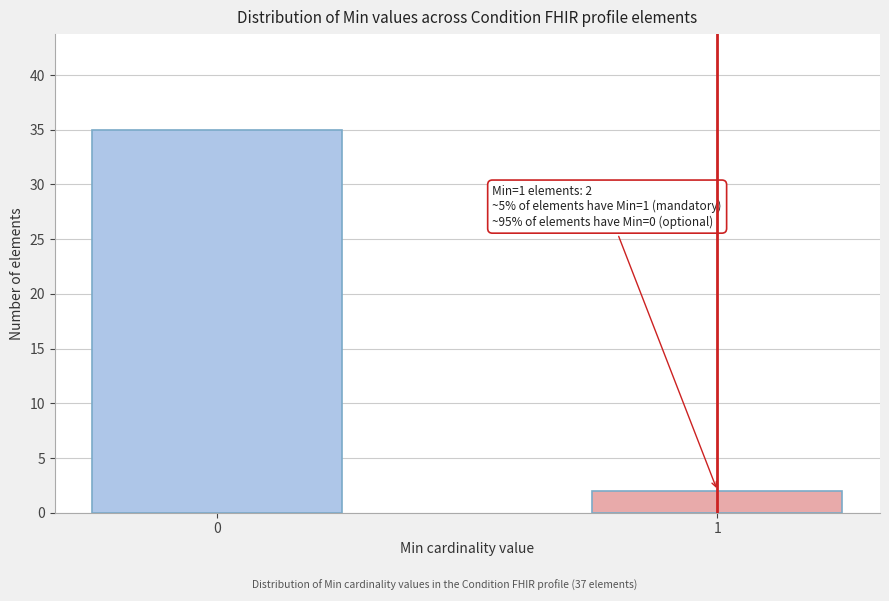

Reading left to right, list all the values displayed in this chart.

35	2